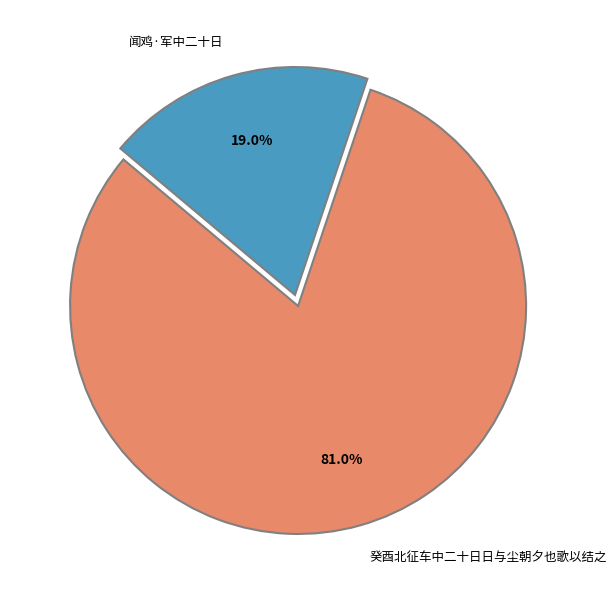

The 癸酉北征车中二十日日与尘朝夕也歌以结之 slice represents 81% of the pie. True or false?

True